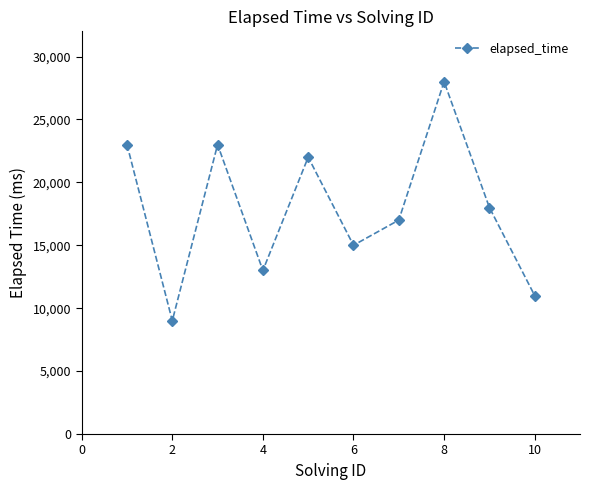

What is the difference between the second highest and second lowest values?

12000